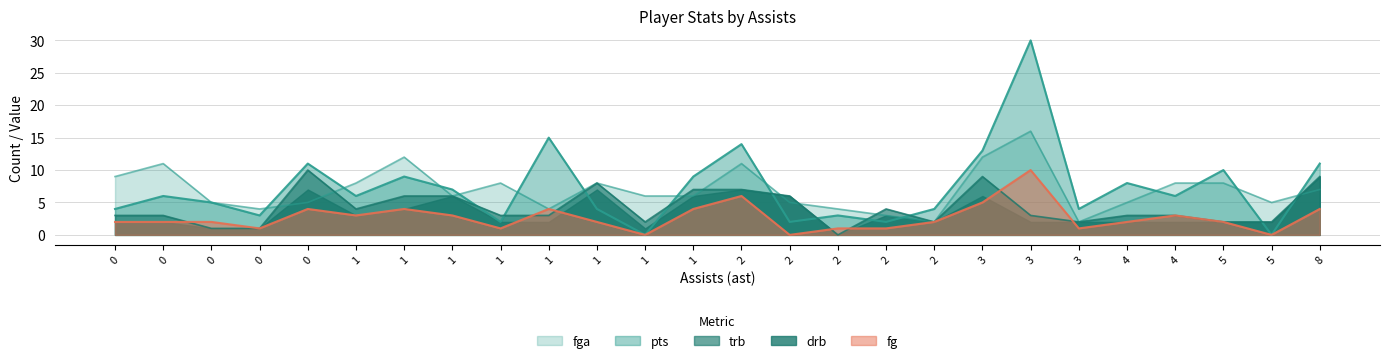

How many data points does each series have?

26